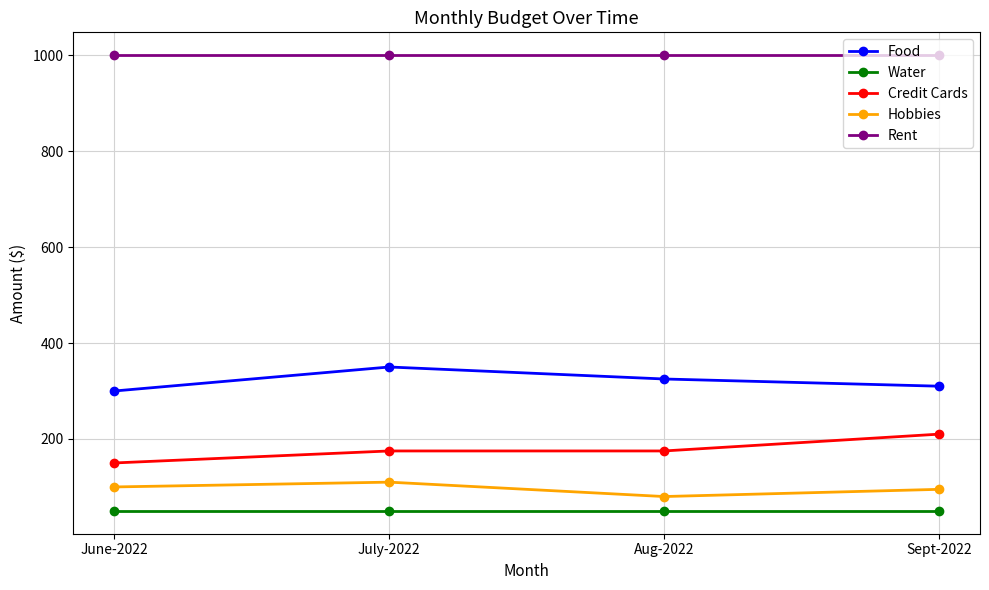

What is the difference between the highest and lowest values at Sept-2022?

950